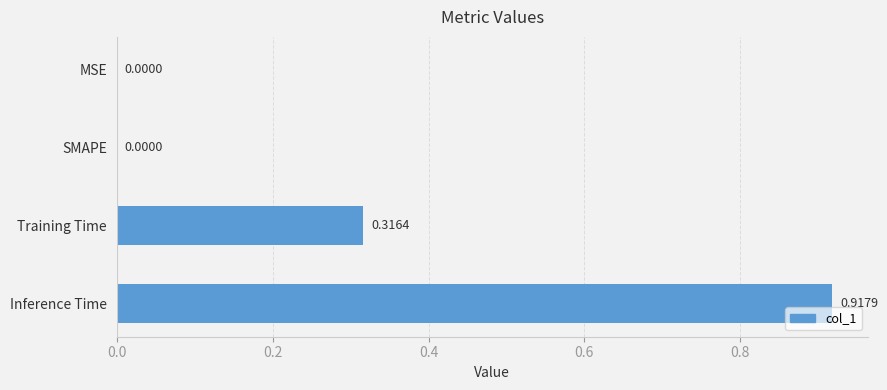

At which category does the chart reach its peak across all series?

Inference Time